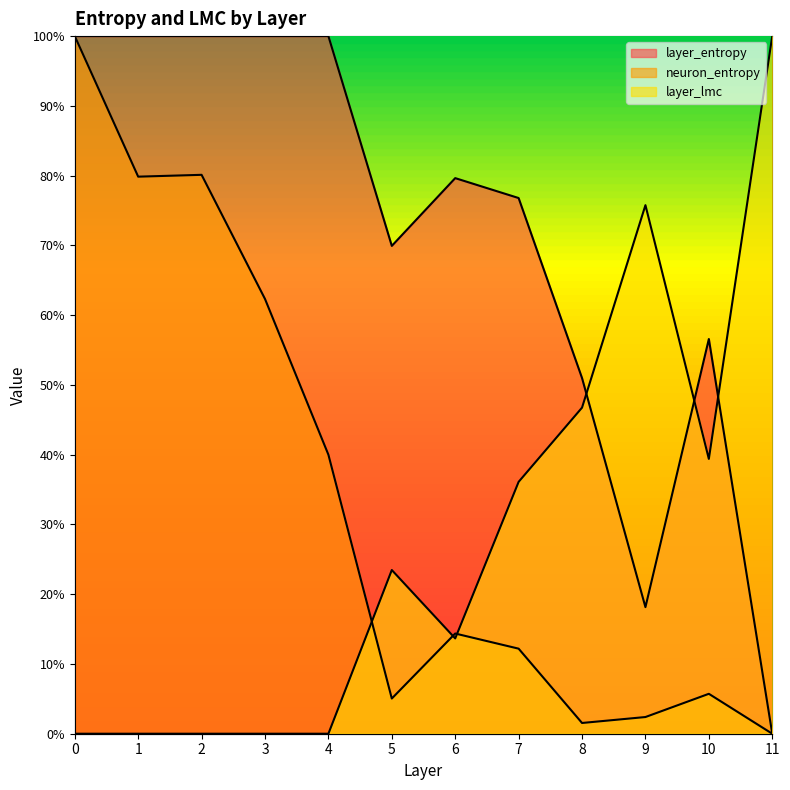

What is the difference between the neuron_entropy values at 9 and 5?

2.7